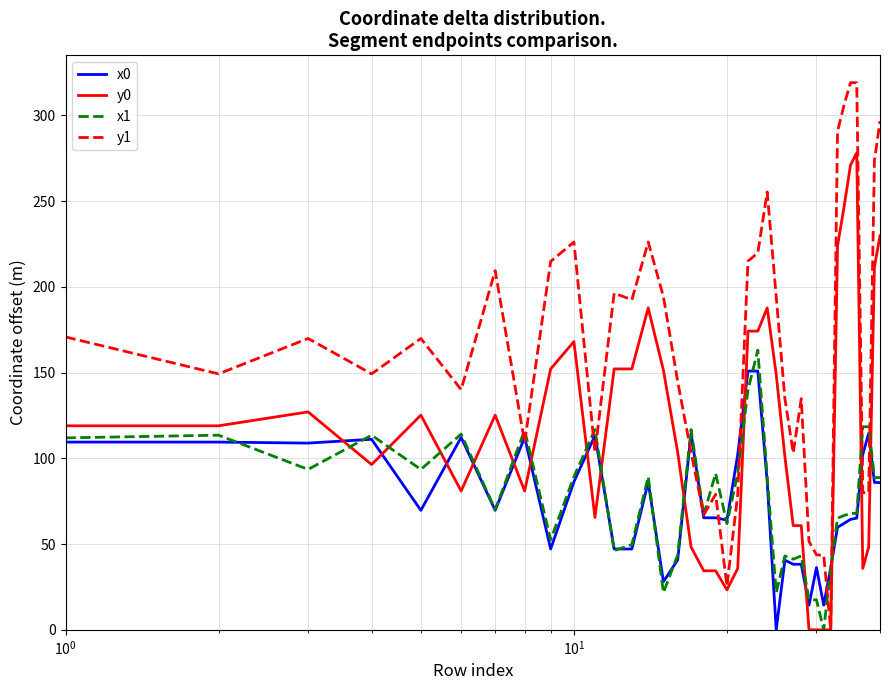

How many lines are shown in the chart?

4